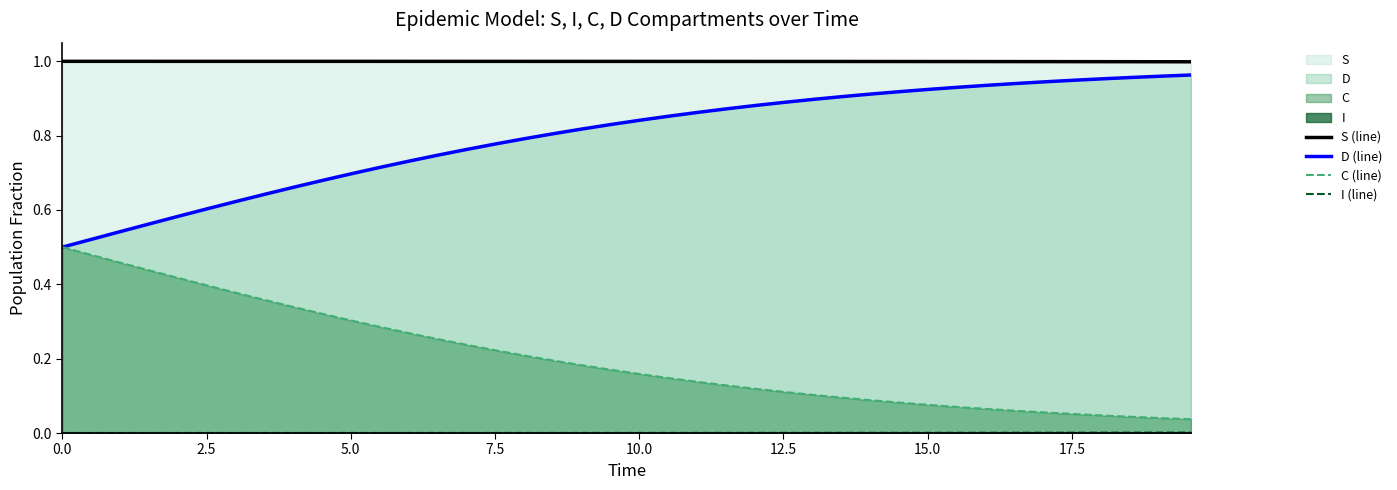

True or false: D (line) and S (line) intersect in this chart.

False